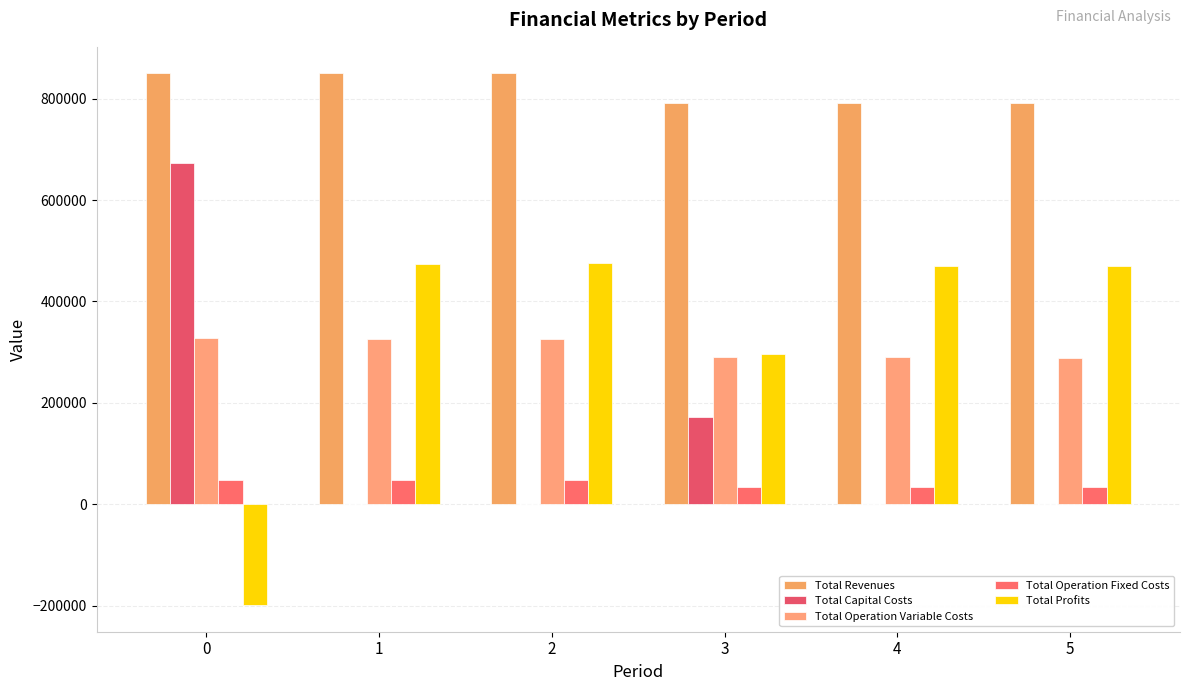

The value of Total Operation Fixed Costs at 5 is 56511.0. True or false?

False